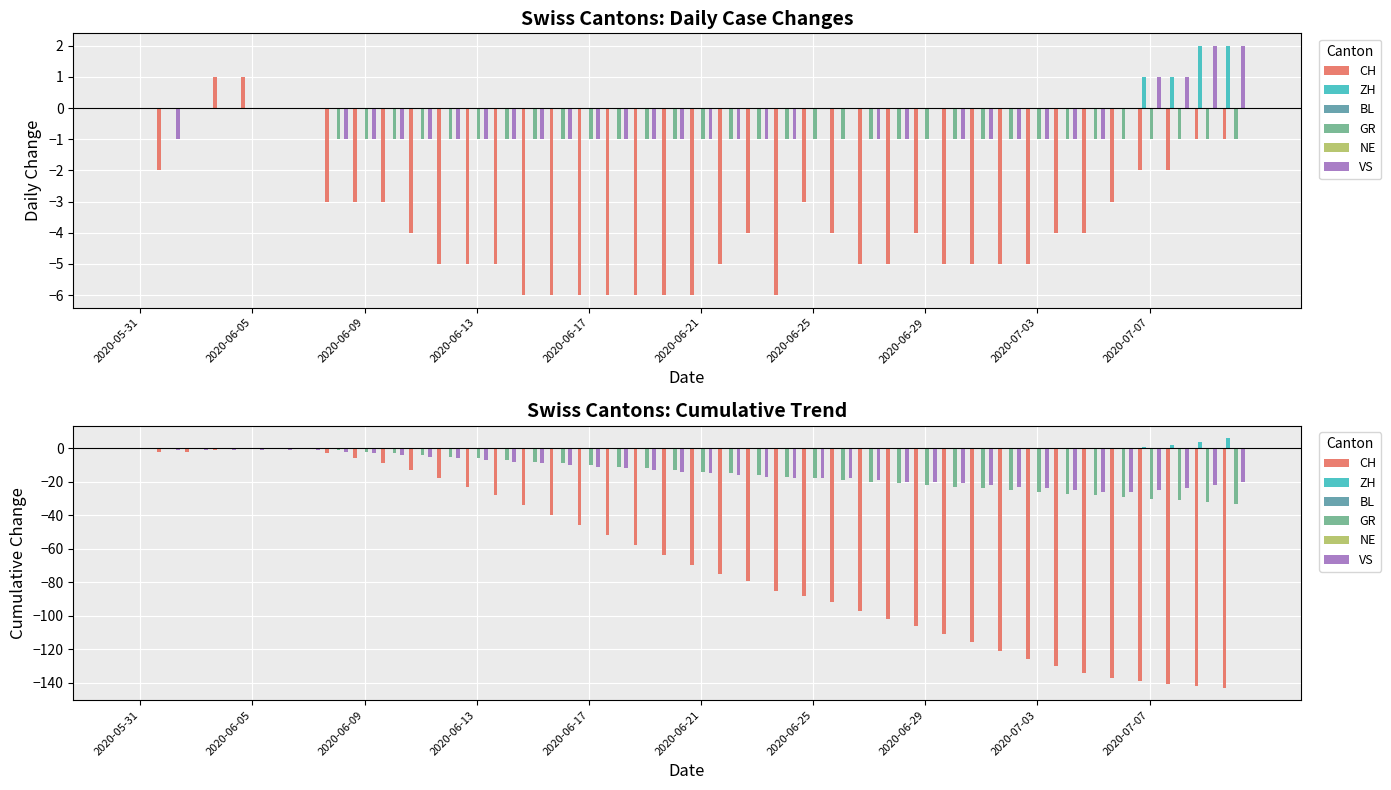

The value of GR at 23 is -25. True or false?

False